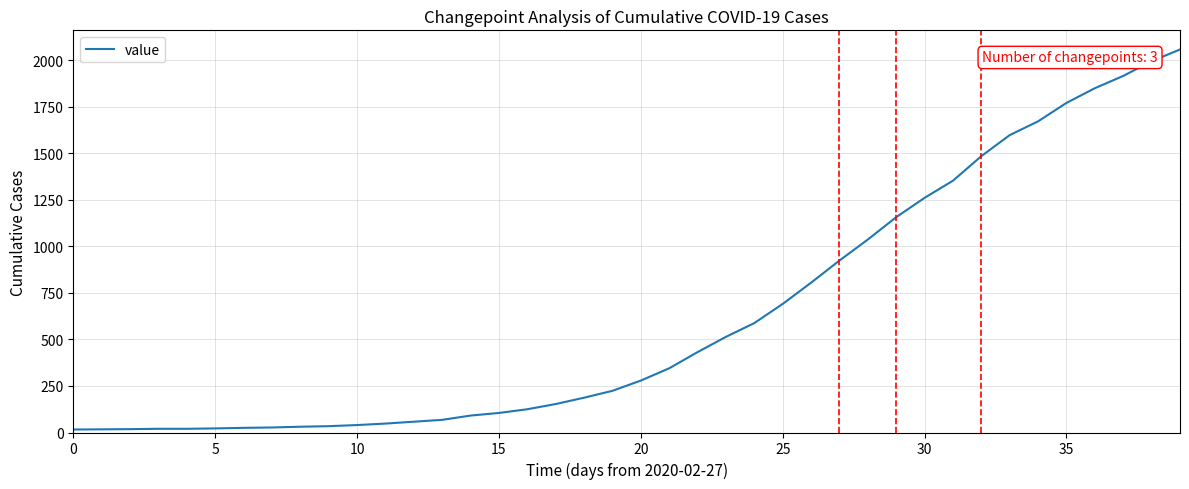

What is the difference between the maximum and minimum values?

2042